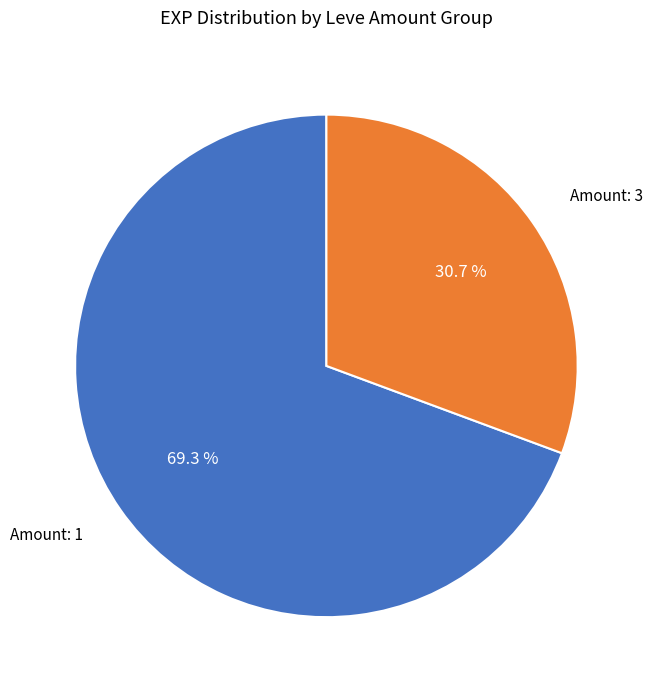

How many slices are in this pie chart?

2